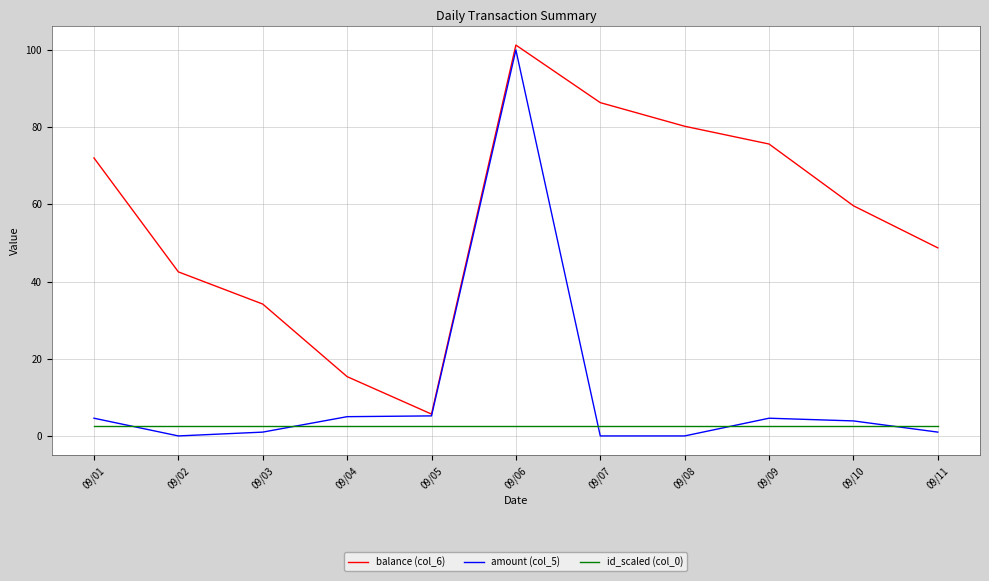

Which series has the largest total across all categories?

balance (col_6)